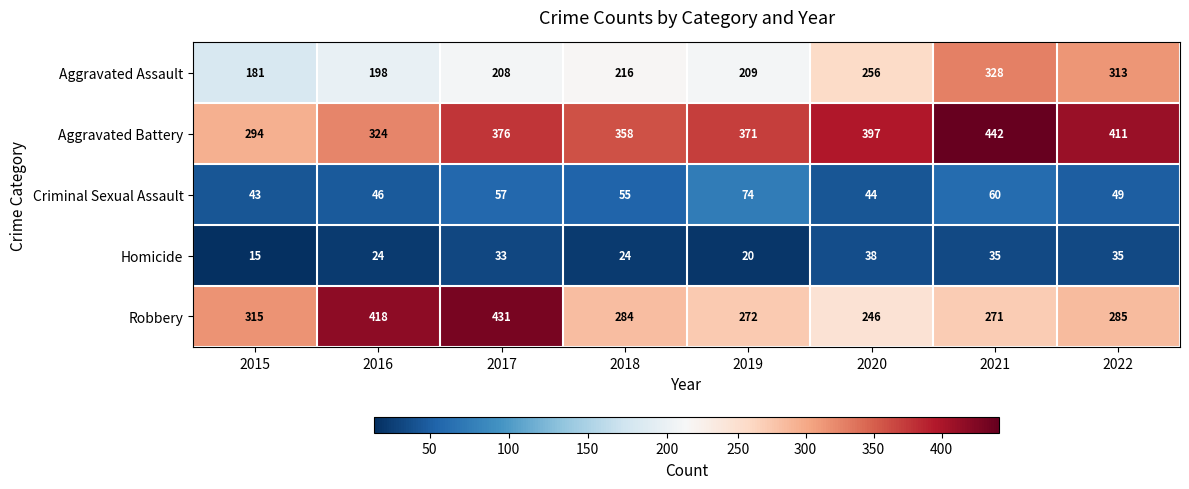

List the series in order of their peak value, highest first.

Aggravated Battery, Robbery, Aggravated Assault, Criminal Sexual Assault, Homicide